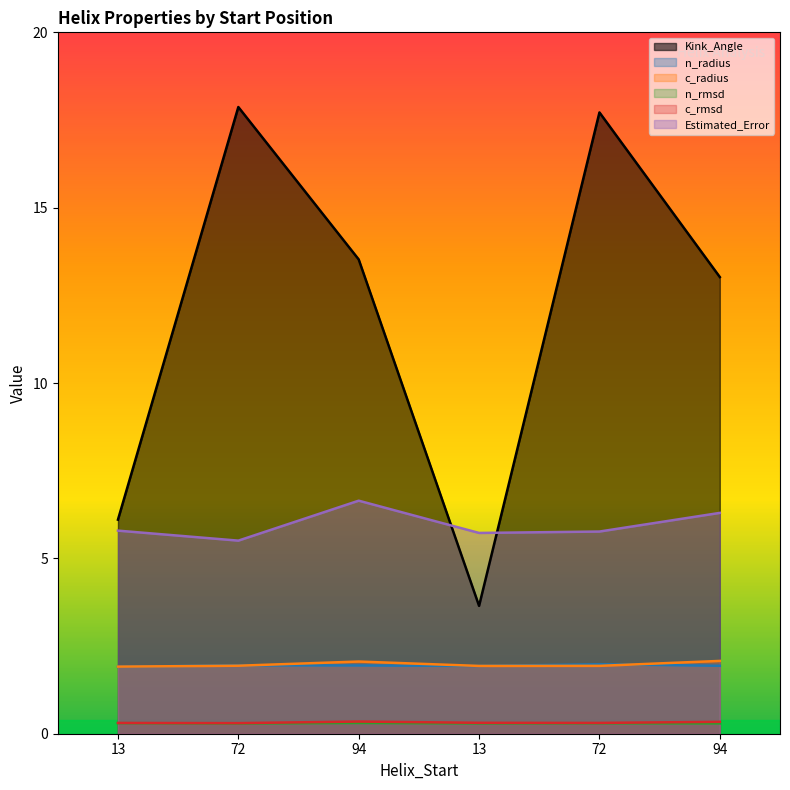

At which category is the sum across all series the highest?

72